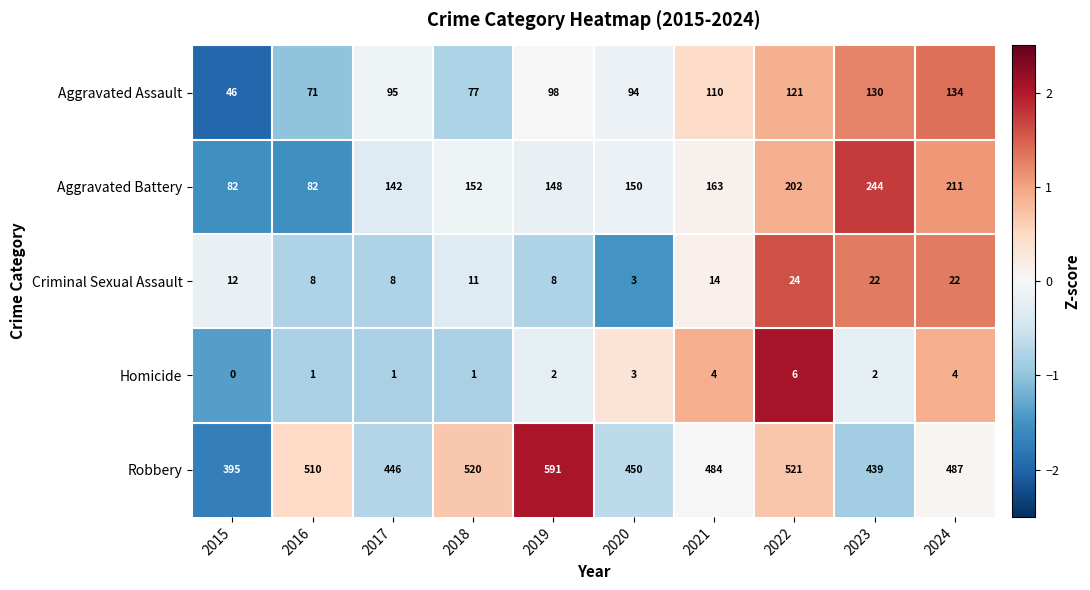

At which category is the sum across all series the highest?

2022